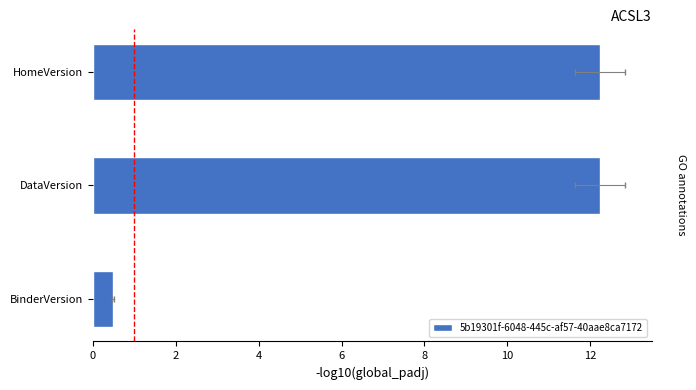

What is the difference between the values at HomeVersion and BinderVersion?

11.8